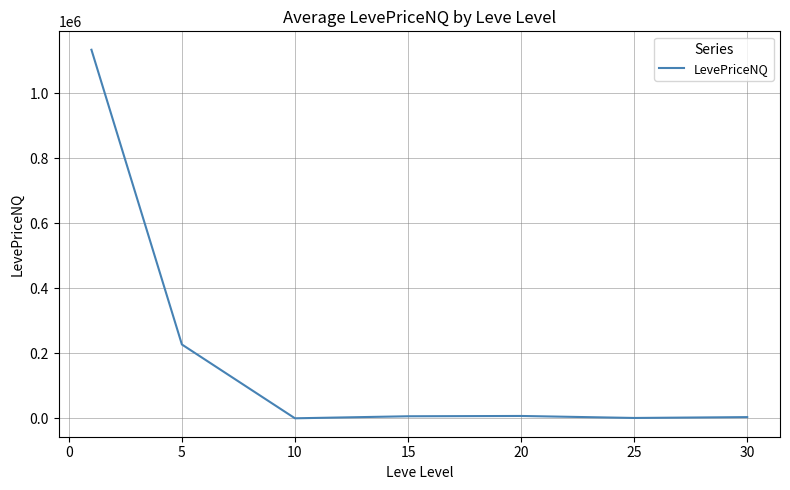

How many series are shown in this chart?

1